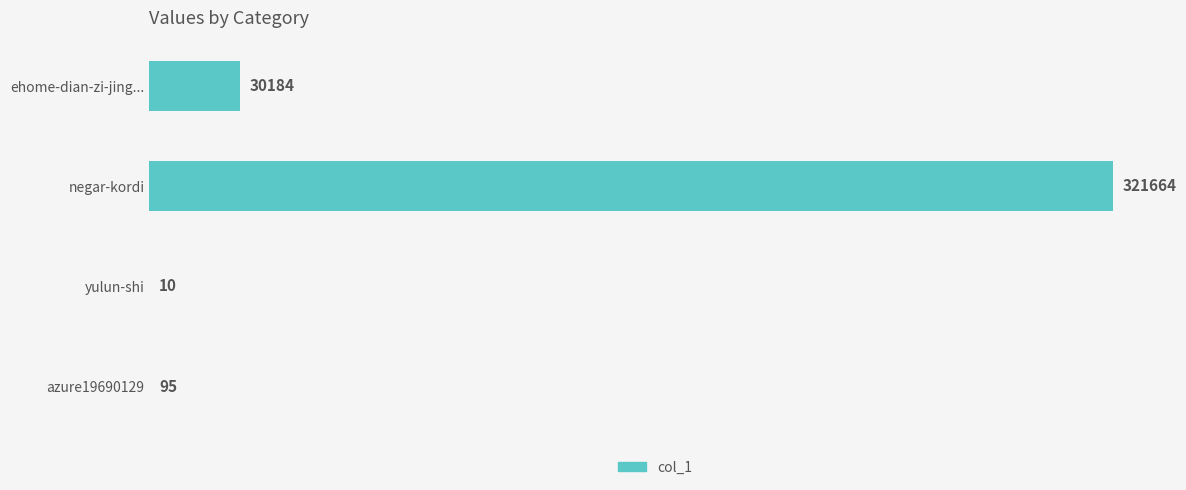

Are the bars horizontal?

Yes